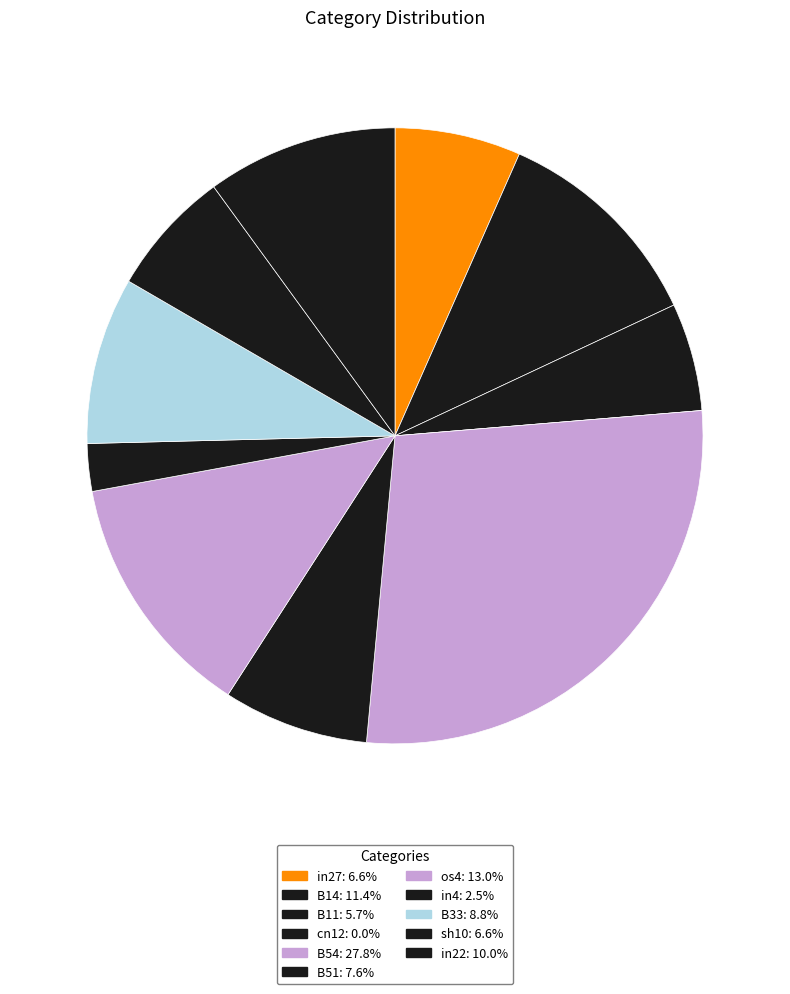

Which category has the biggest portion of the pie?

B54